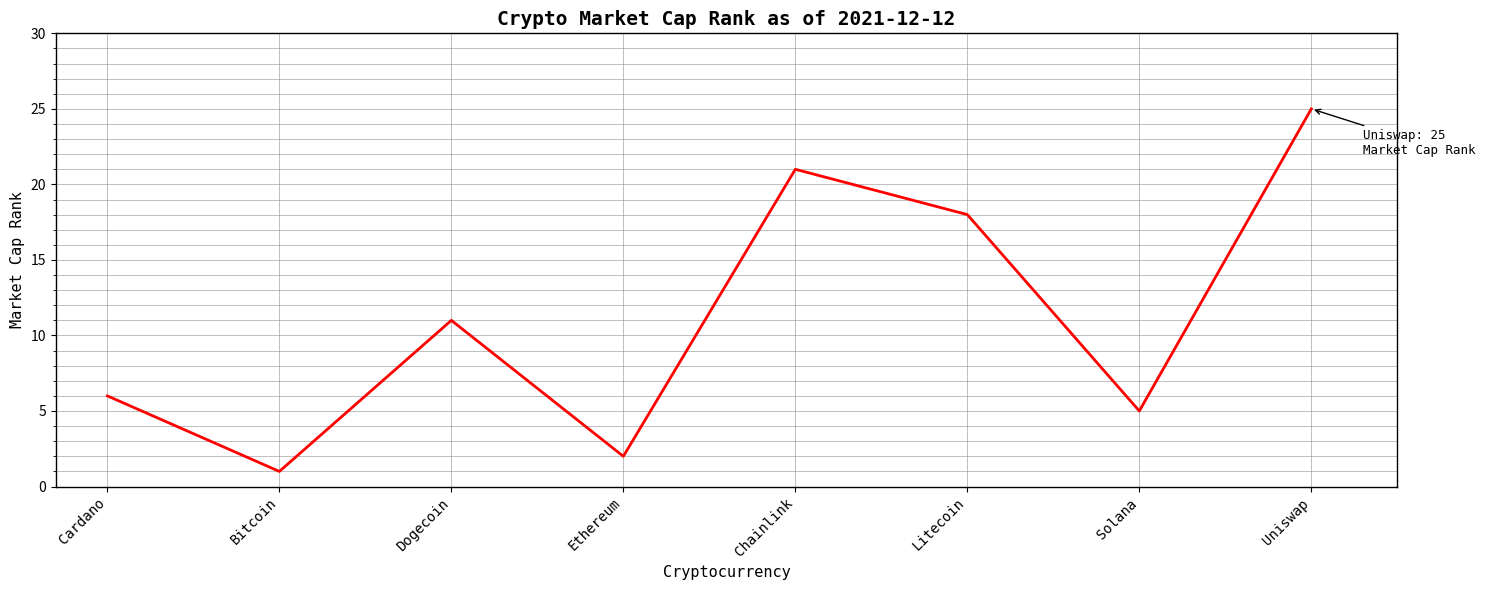

What is the difference between the maximum and second lowest values?

23